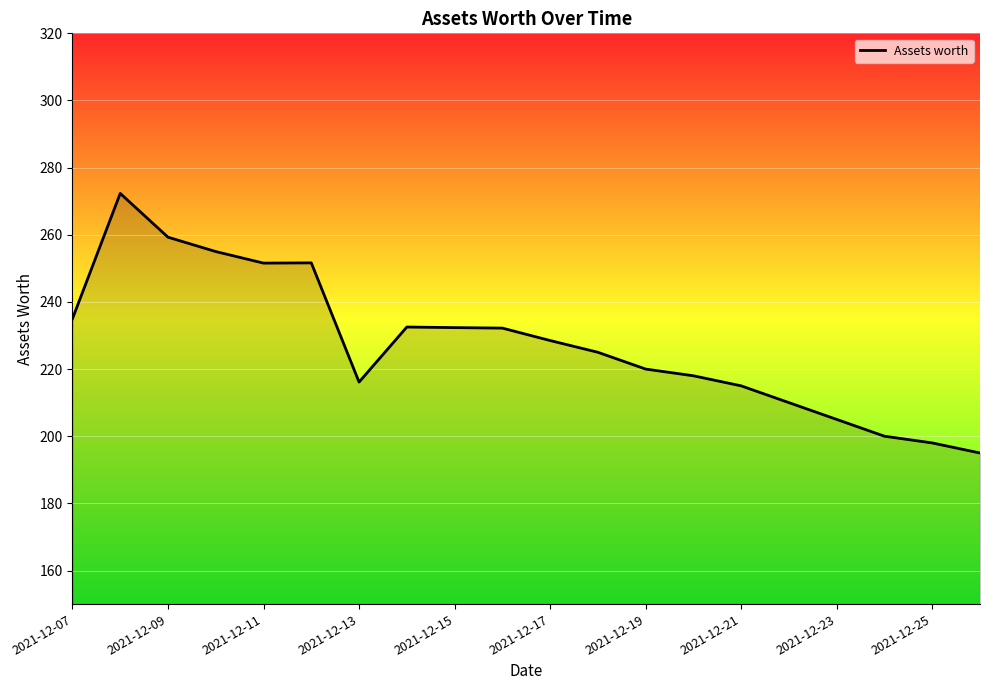

How many lines are shown in the chart?

1